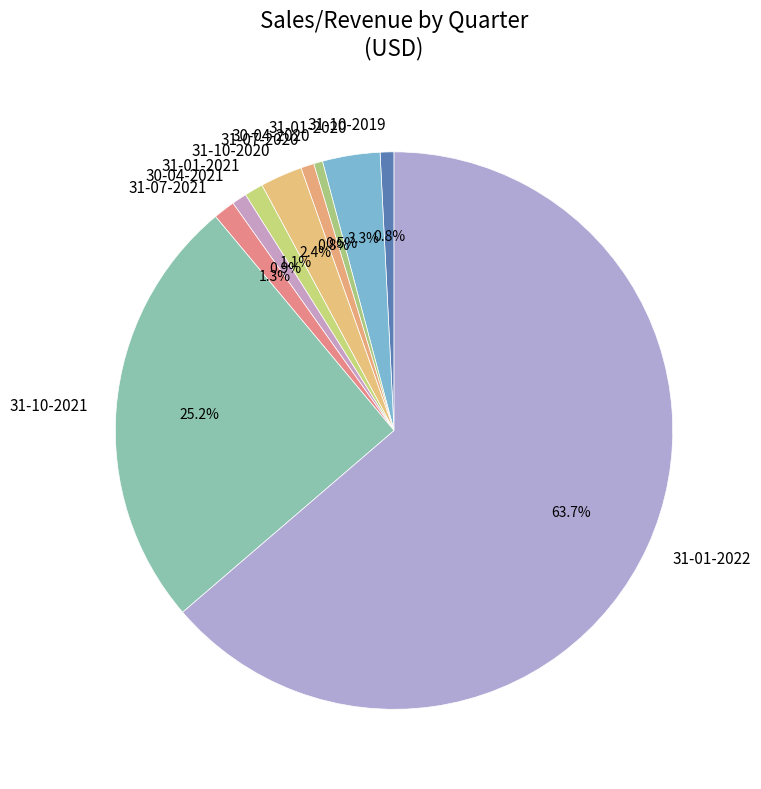

How much of the chart is everything except 31-10-2020?

97.6%